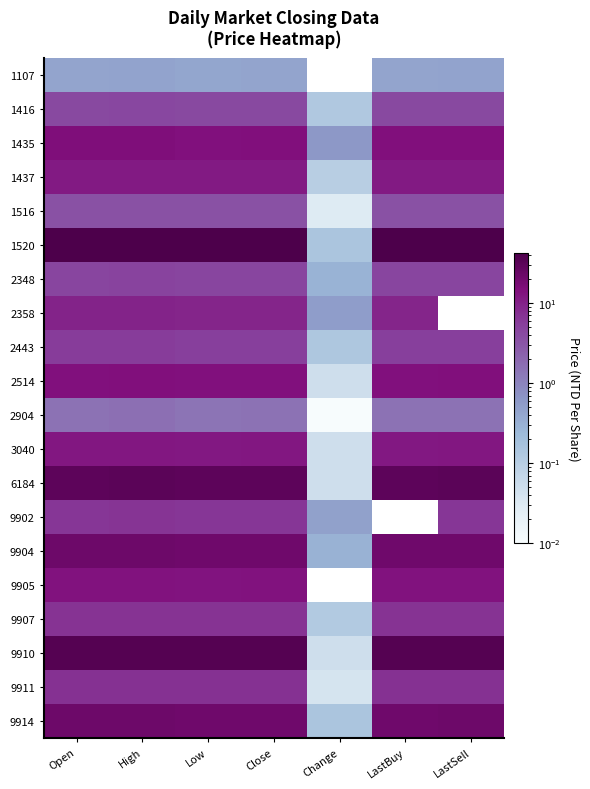

The 2514 series shows 6.8 at High. True or false?

False